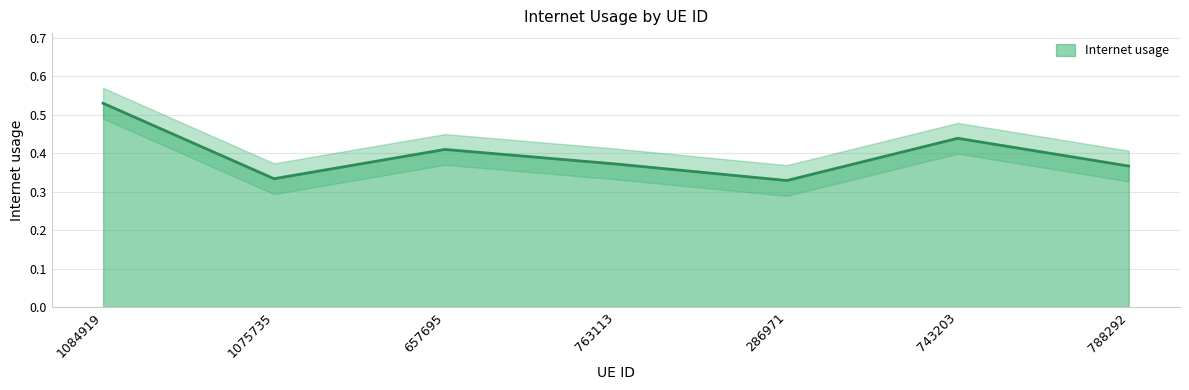

How many values are between 0 and 1?

7